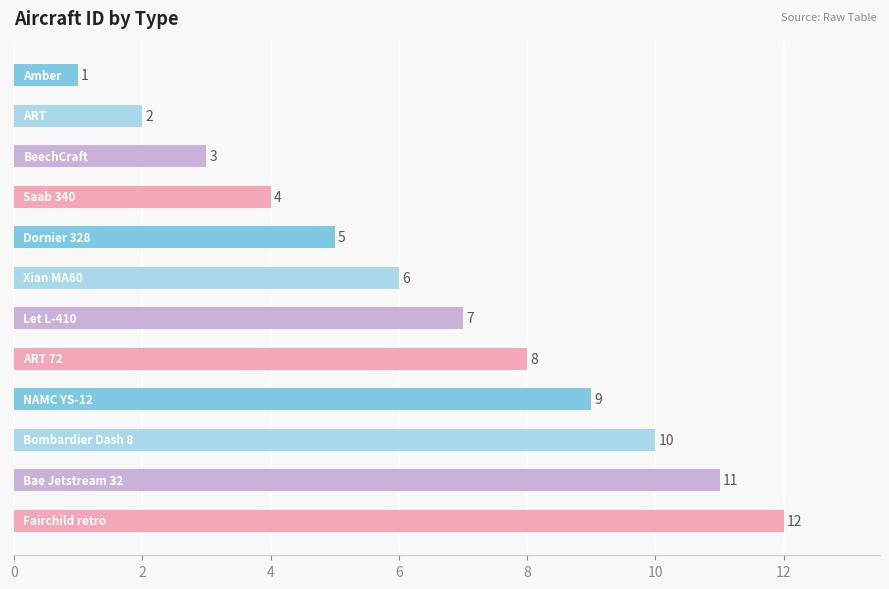

What is the minimum value shown in the chart?

1